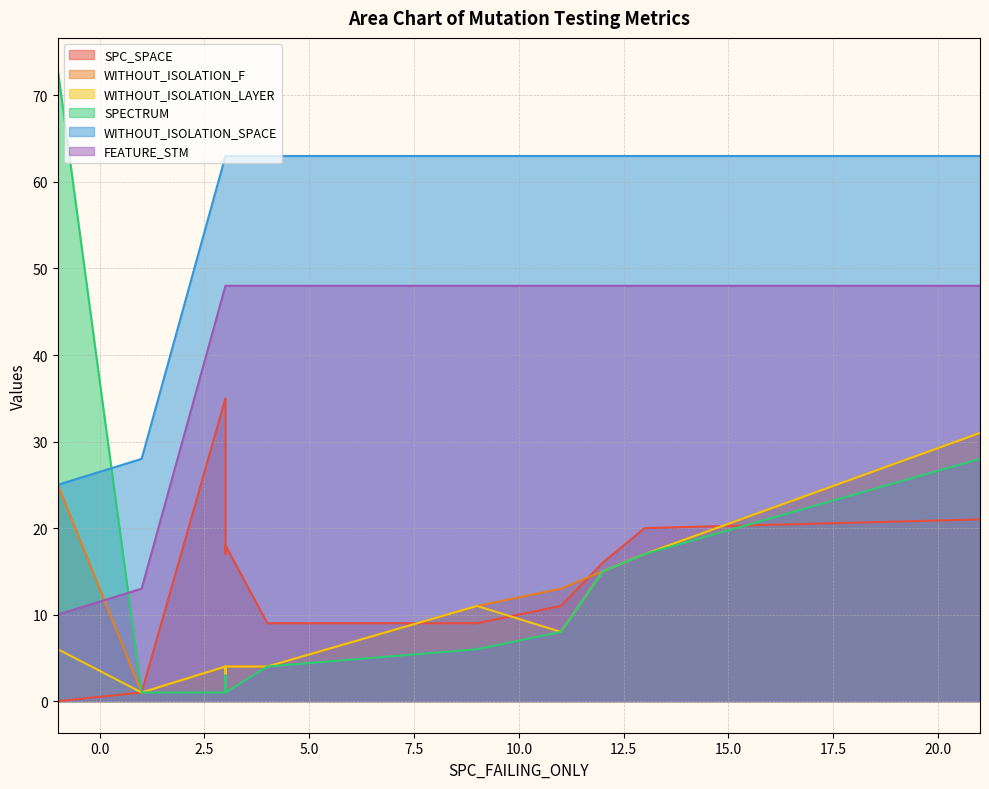

Is the value of FEATURE_STM at 12 greater than the value of WITHOUT_ISOLATION_F at 1?

Yes